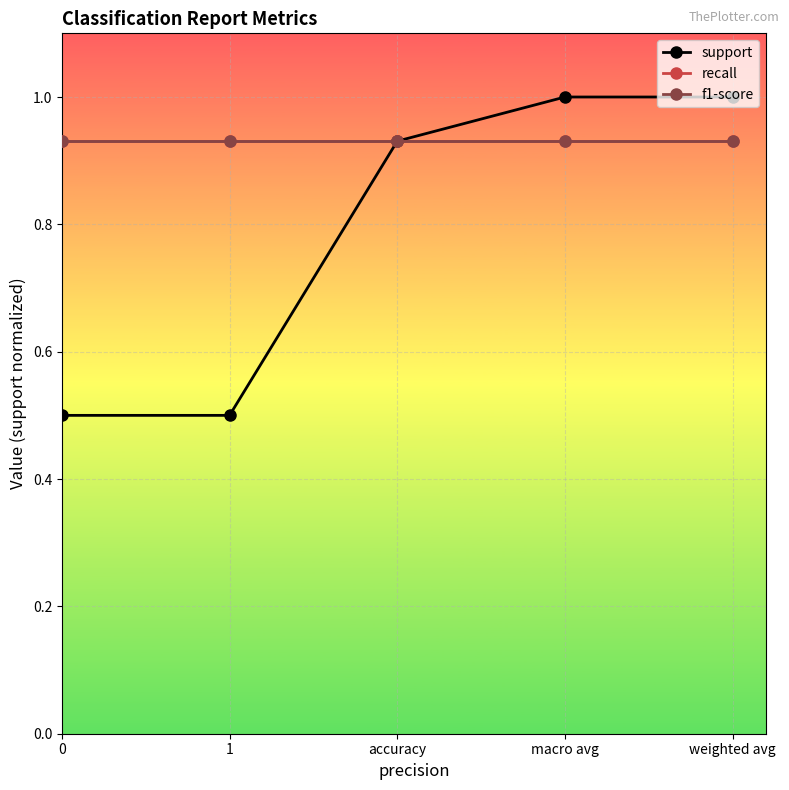

What is the minimum value shown in the chart?

0.5